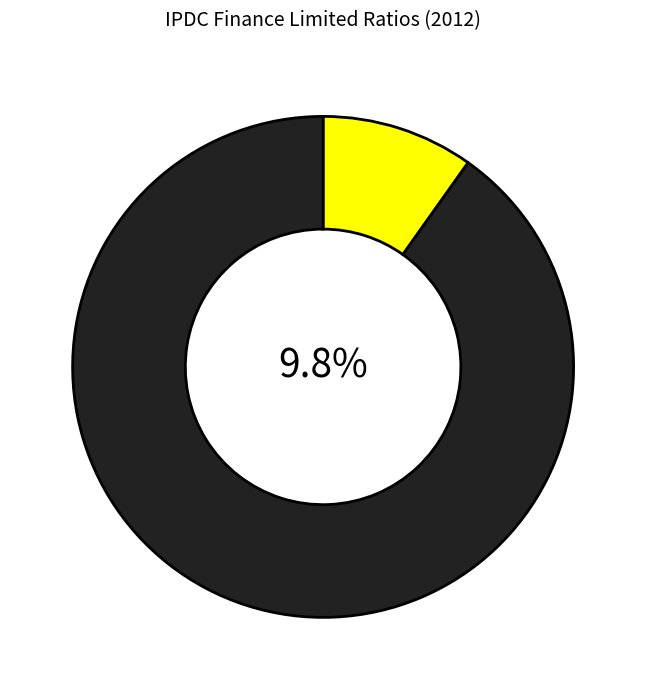

Is the sum of Net Margin and Return on Asset greater than half?

No